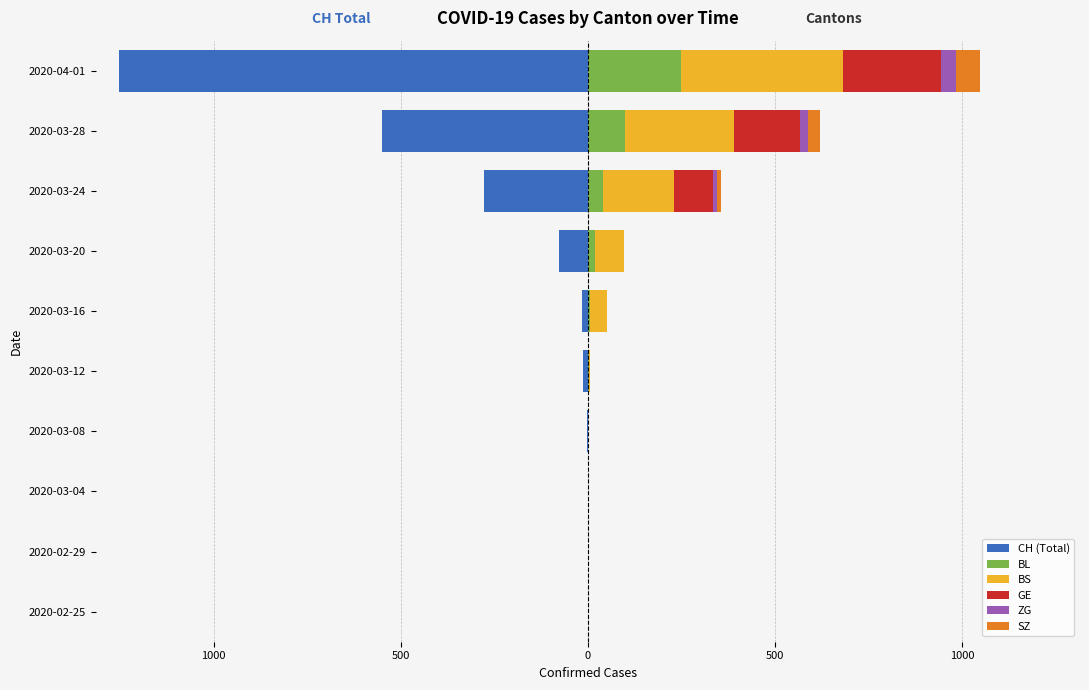

Reading right to left, list all the values displayed in this chart.

CH (Total): -1253	-550	-278	-76	-16	-12	-1	0	0	0
BL: 249	100	40	18	5	2	0	0	0	0
BS: 434	292	191	78	46	4	0	0	0	0
GE: 260	175	103	0	0	0	0	0	0	0
ZG: 40	21	12	0	0	0	0	0	0	0
SZ: 65	33	10	0	0	0	0	0	0	0